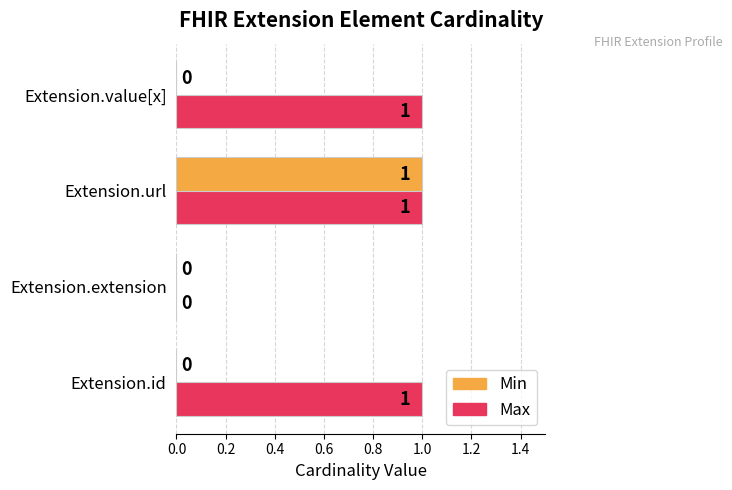

True or false: Max has a value of 1 at Extension.id.

True